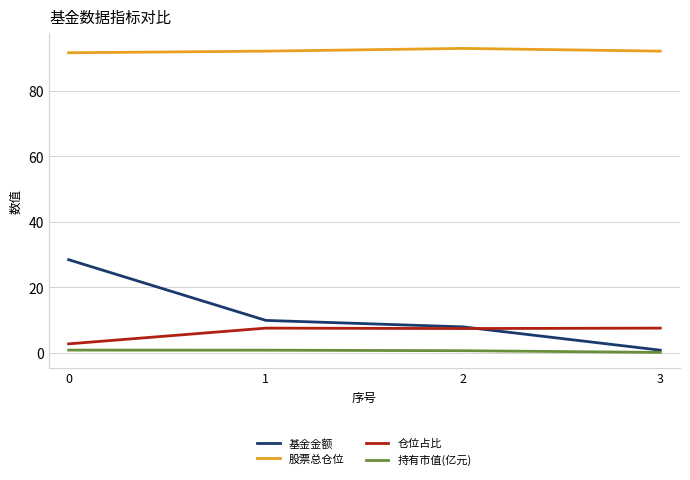

The 持有市值(亿元) series shows 0.1 at 3. True or false?

True